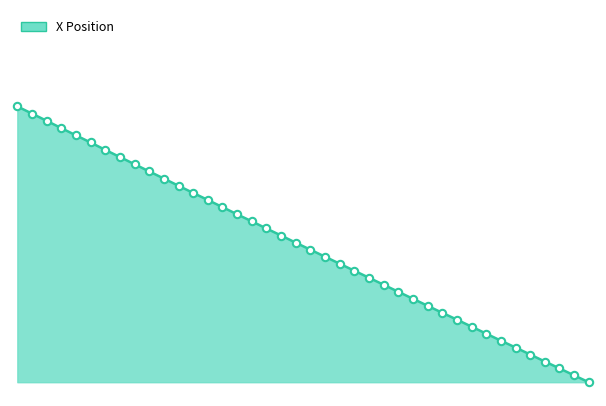

How many lines are shown in the chart?

1